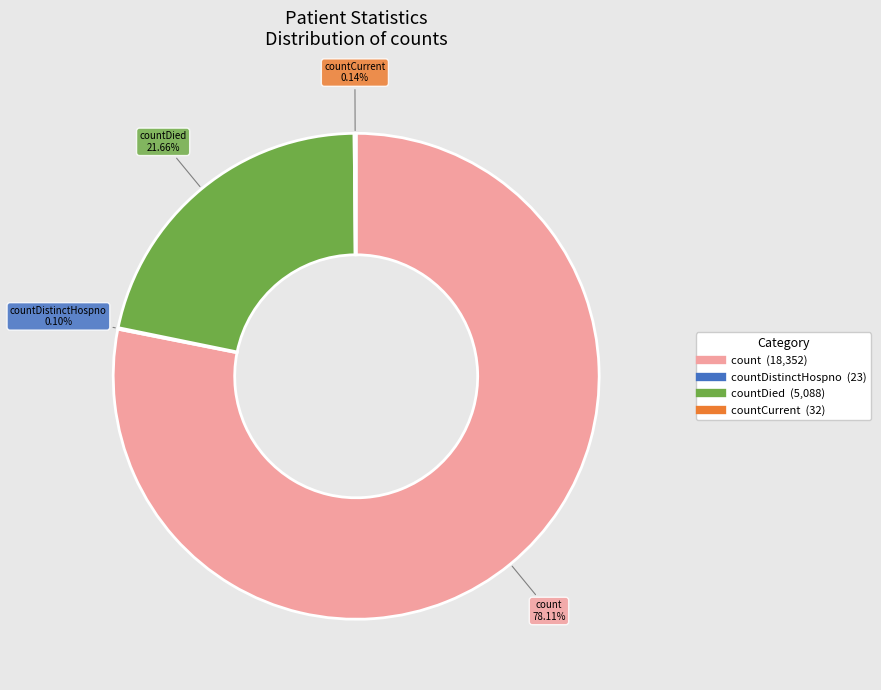

Is there a majority slice in this chart?

Yes